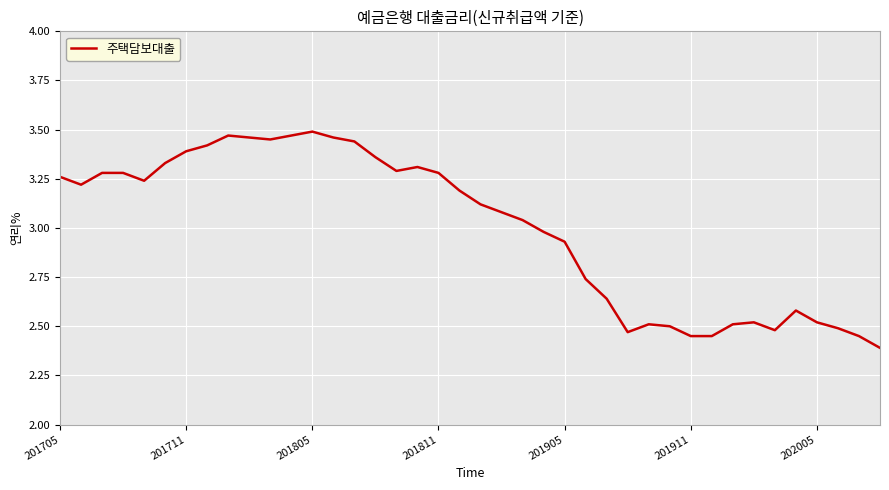

What is the difference between the maximum and minimum values?

1.1